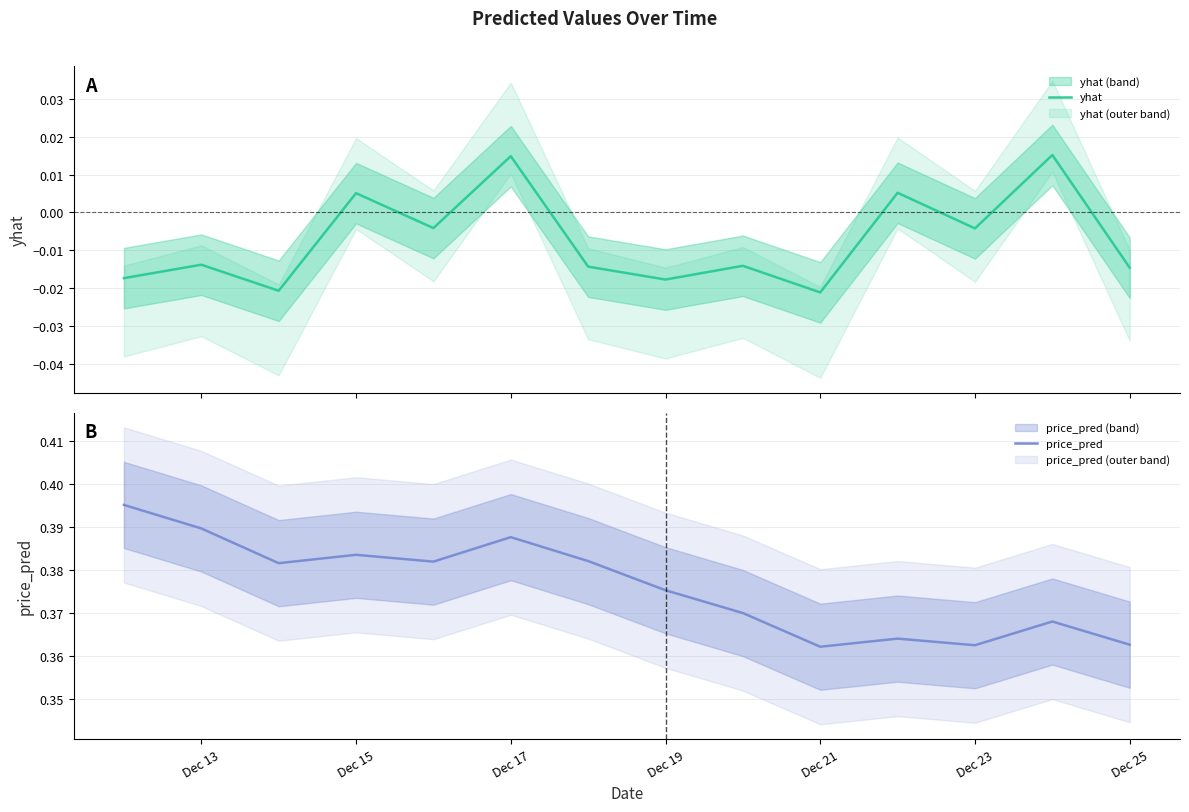

Reading right to left, extract all data points from this chart.

yhat: -0.0	0.0	-0.0	0.0	-0.0	-0.0	-0.0	-0.0	0.0	-0.0	0.0	-0.0	-0.0	-0.0
price_pred: 0.4	0.4	0.4	0.4	0.4	0.4	0.4	0.4	0.4	0.4	0.4	0.4	0.4	0.4